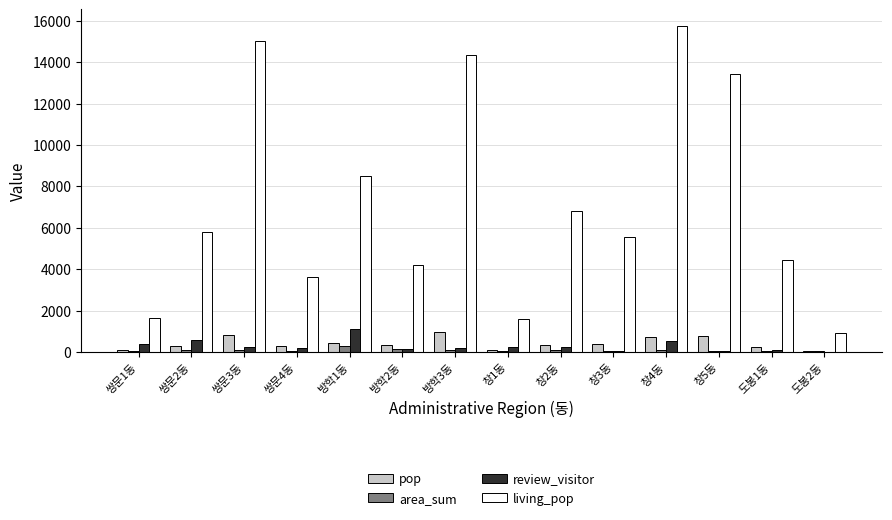

What is the greatest value displayed?

15760.2